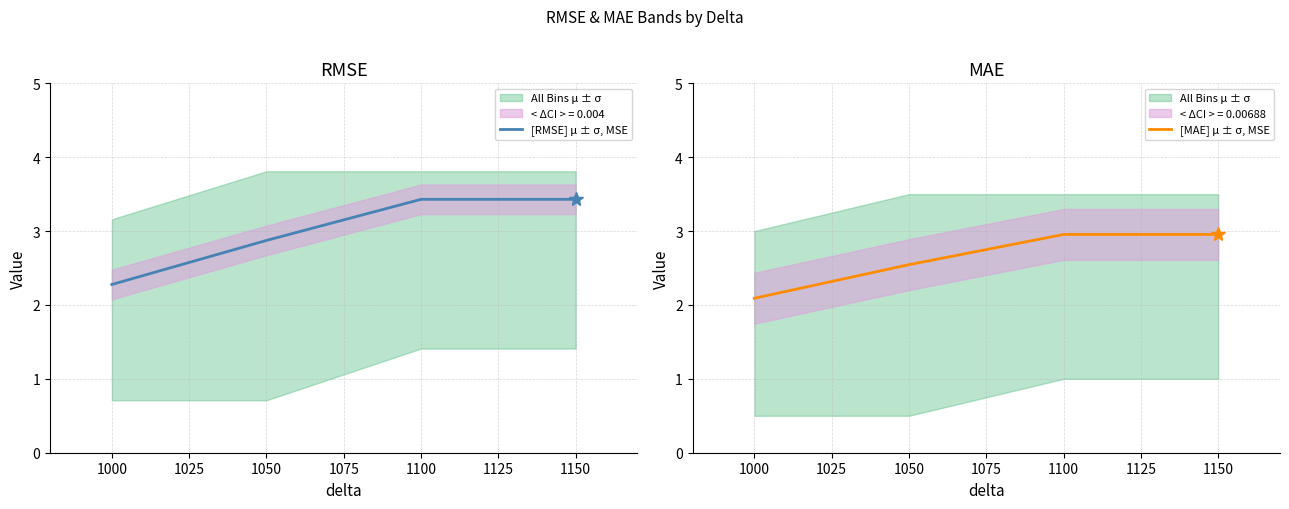

At which label does [MAE] μ ± σ, MSE reach its minimum?

1000